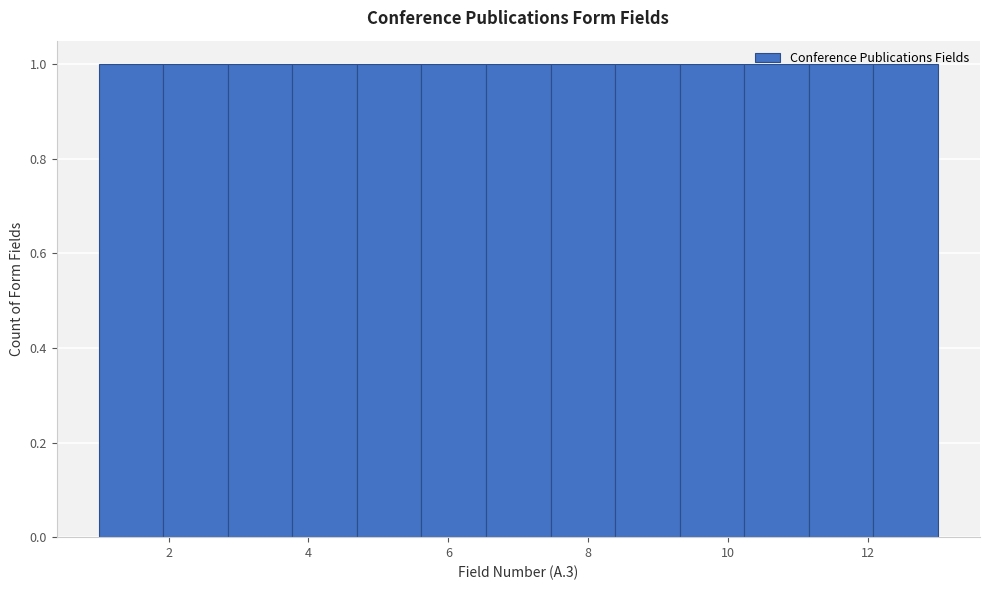

How tall is the bar that spans 3.8 to 4.6 on the x-axis? Neither the bar edges nor the heights are printed on the chart, so give them approximately, as read against the axes.

1